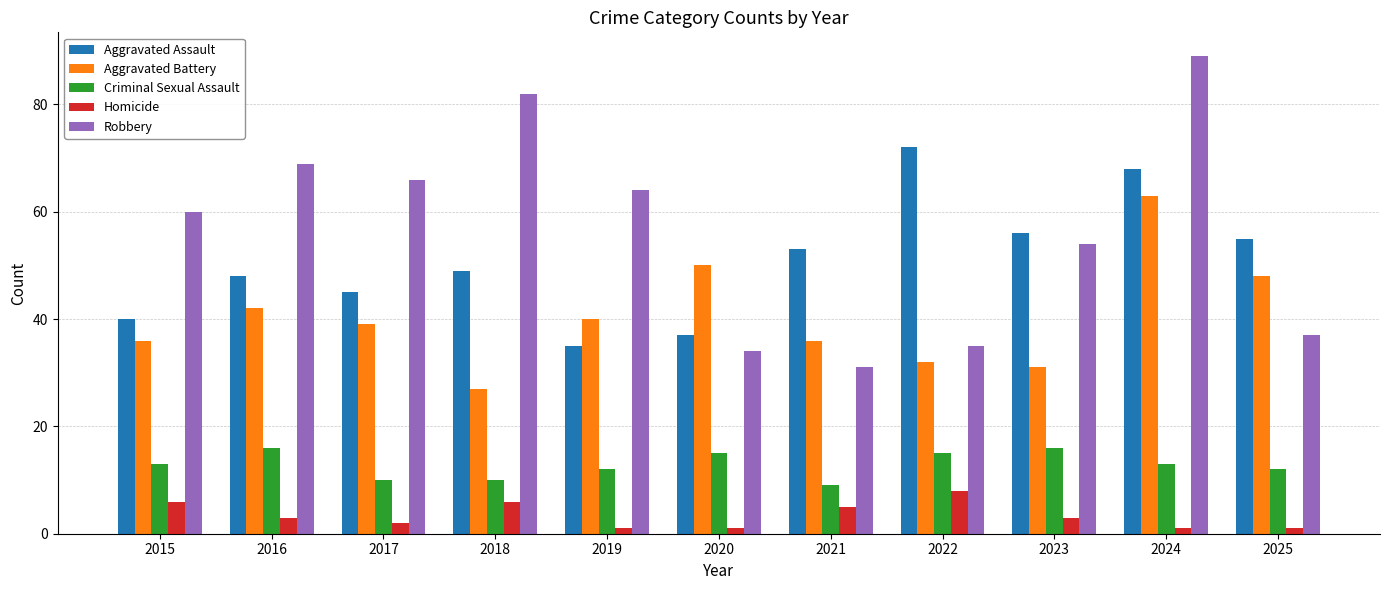

Which series has the largest total across all categories?

Robbery